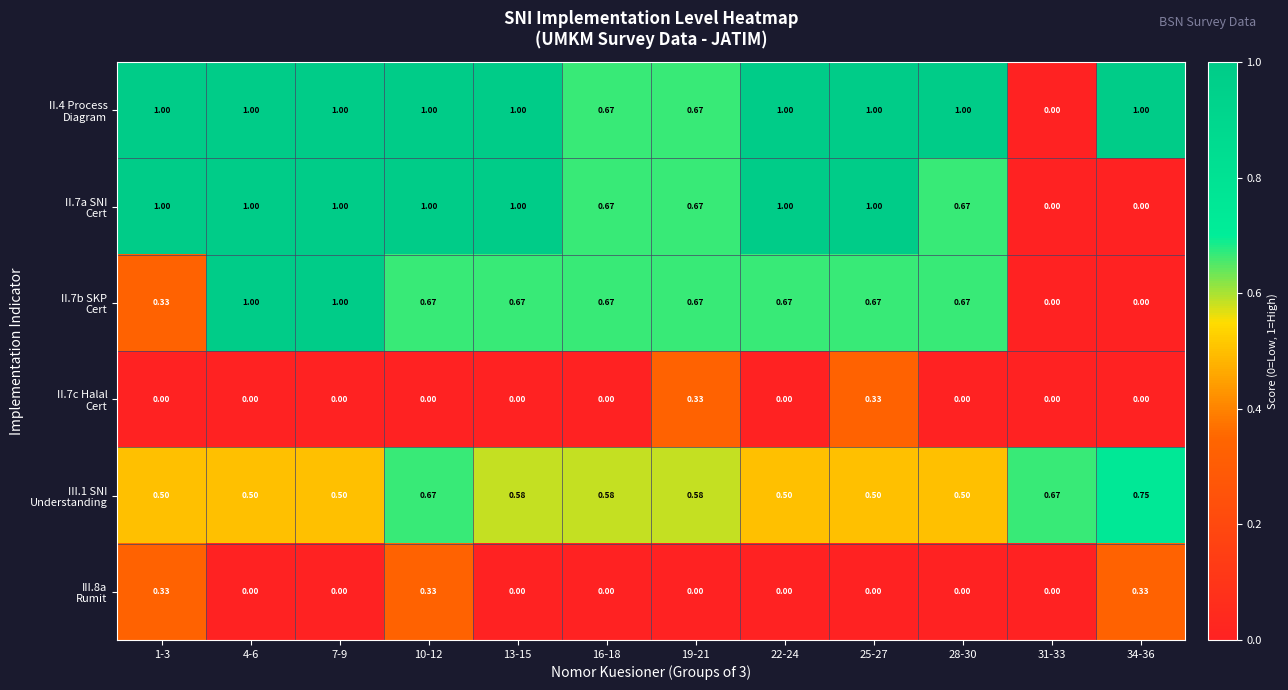

Count the number of data series in this chart.

6